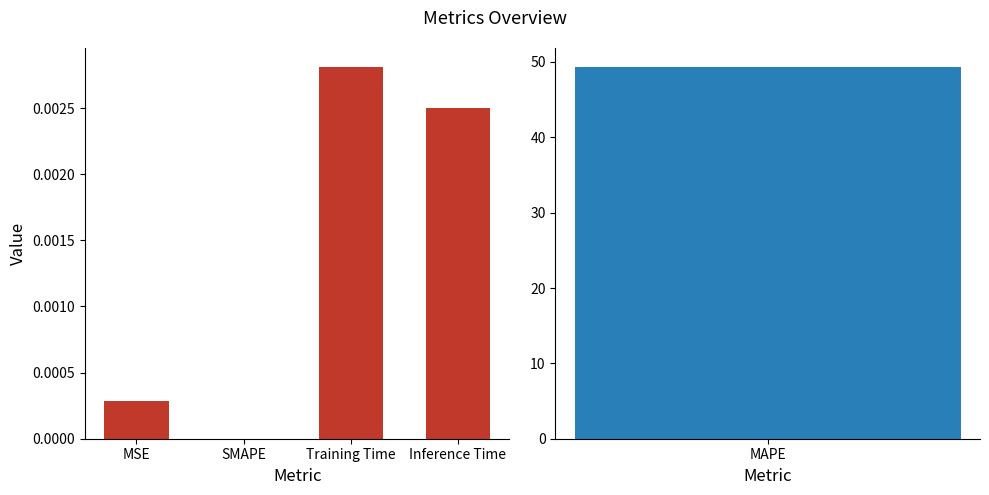

The value at Inference Time is 0.0. True or false?

True